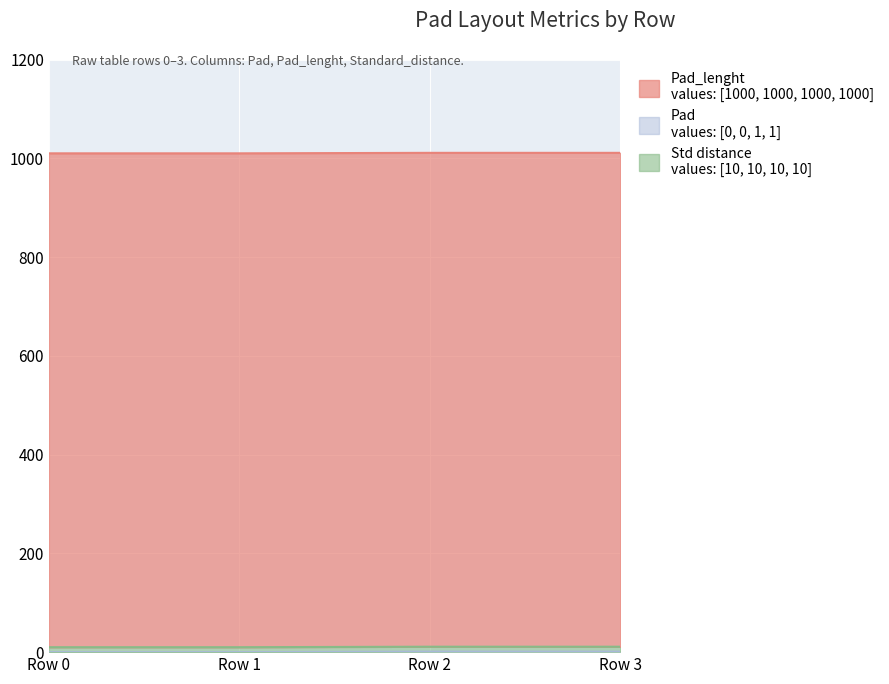

True or false: Pad and Pad_lenght cross at least once.

False